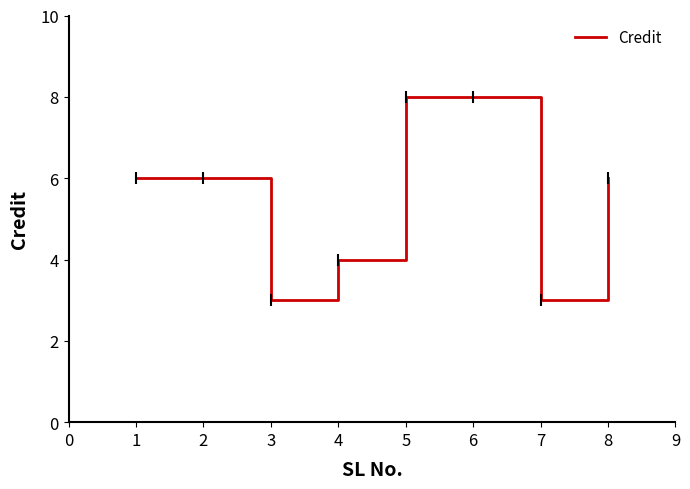

At which category does the data reach its first local valley?

3